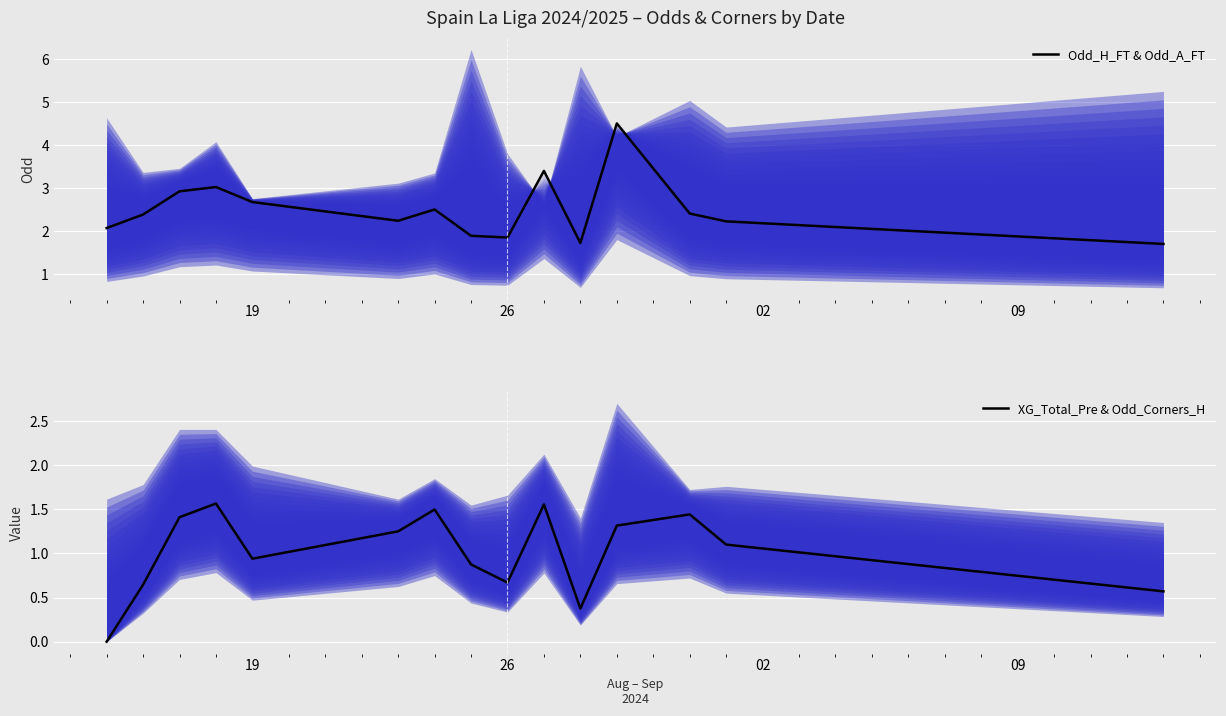

The value of Odd_H_FT & Odd_A_FT at 19 is 4.5. True or false?

False